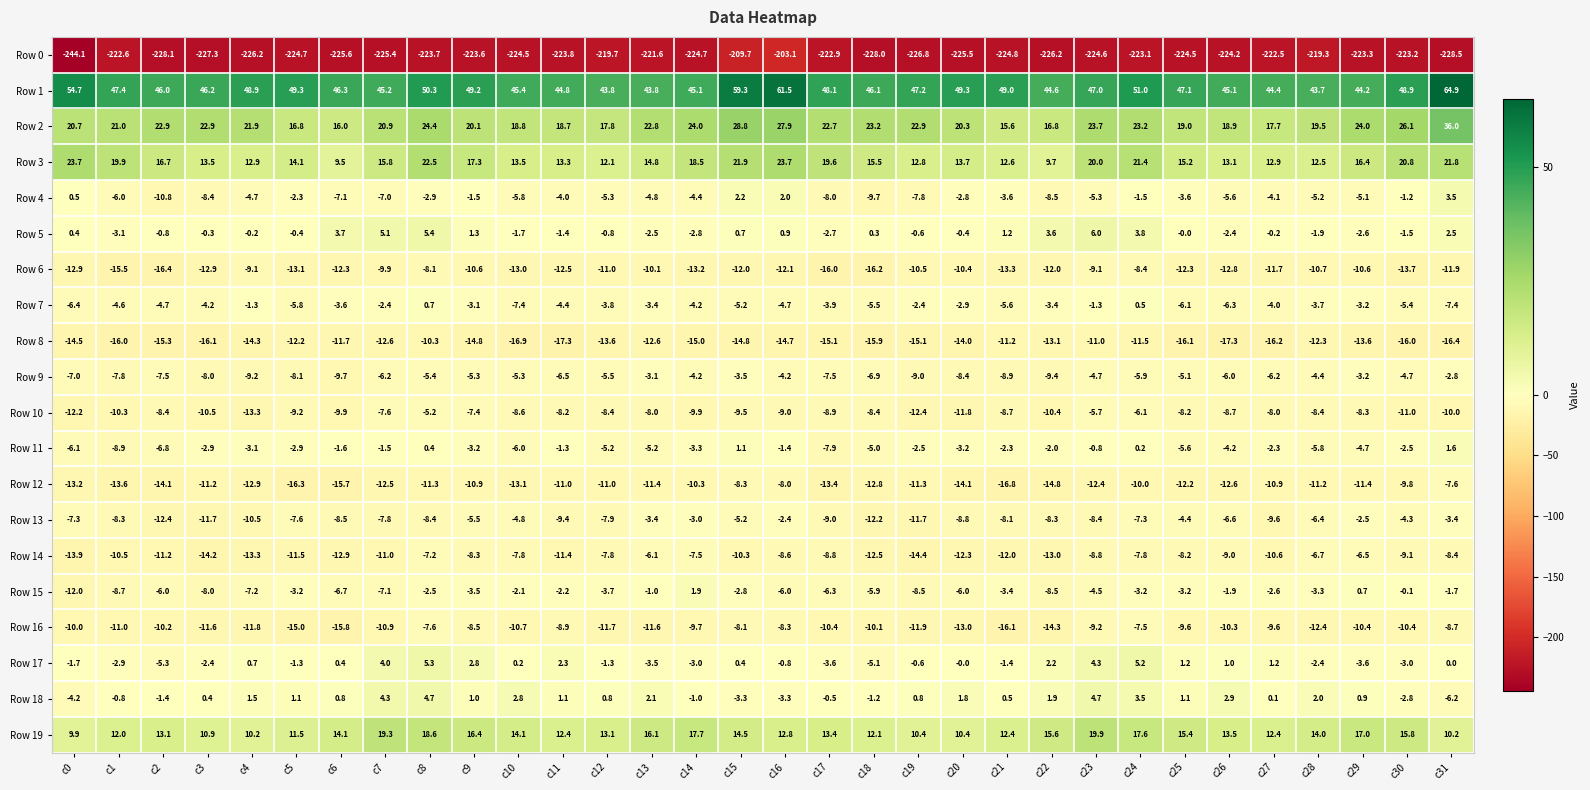

What is the sum of all Row 9 values?

-199.6